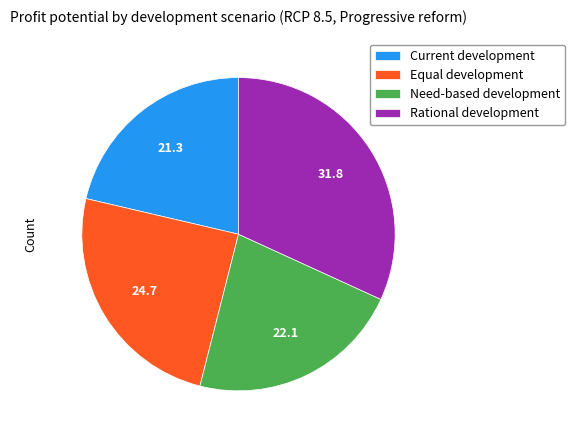

Is there any slice that represents more than half of the pie?

No